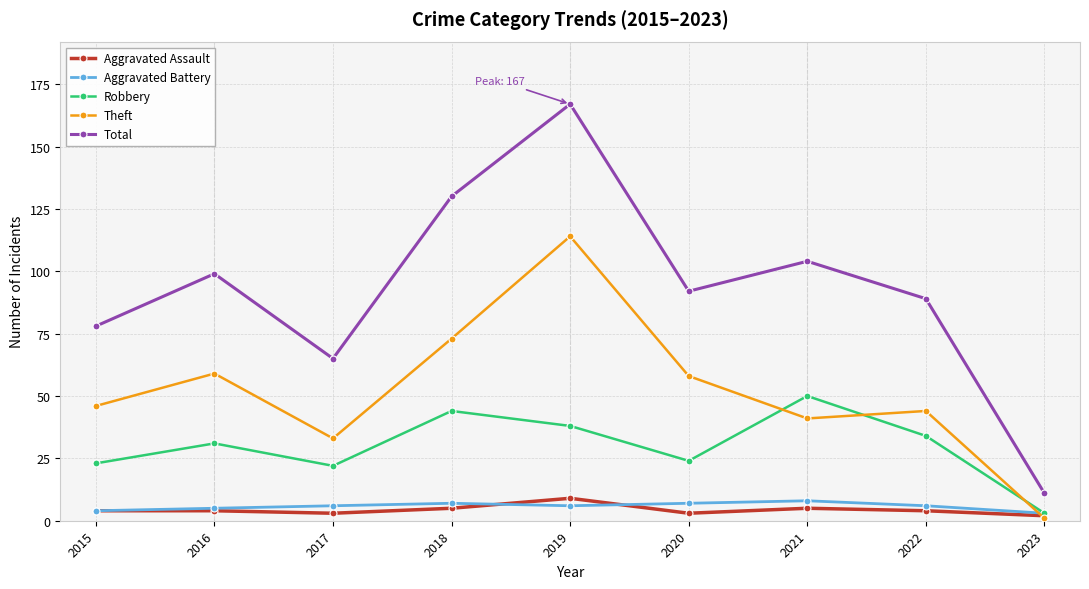

What is the spread (max minus min) of values at 2021?

99